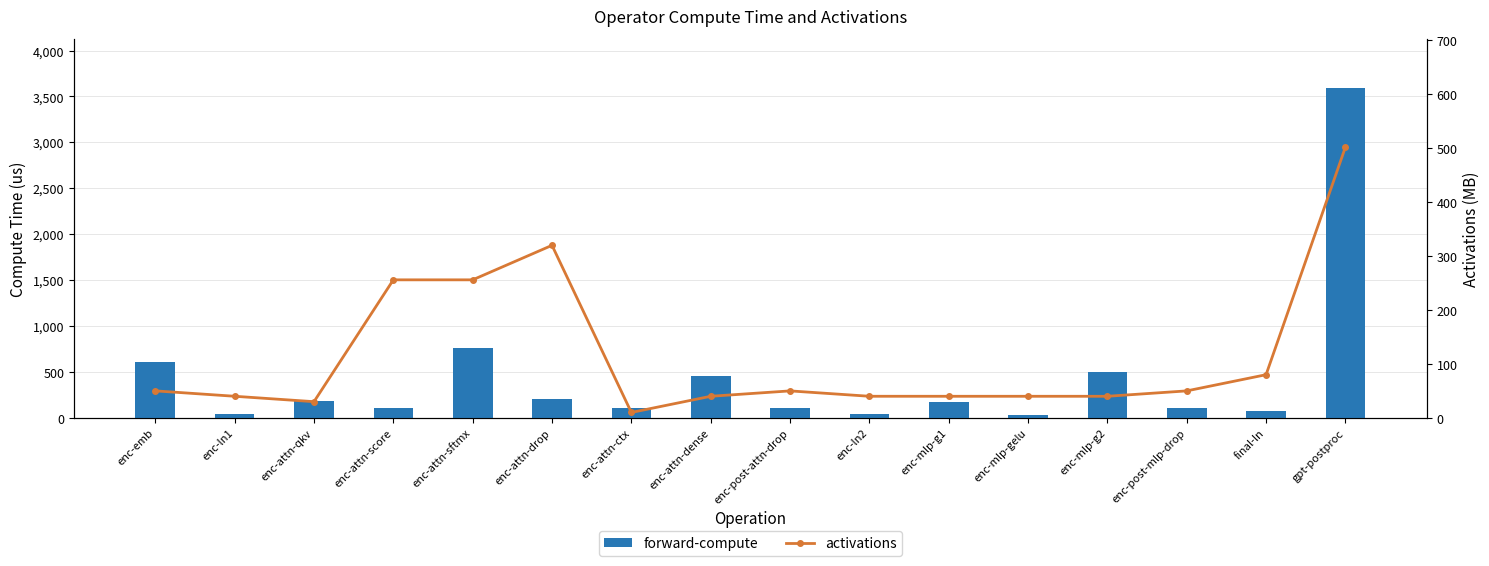

Between enc-mlp-gelu and enc-mlp-g2, which is larger?

enc-mlp-g2